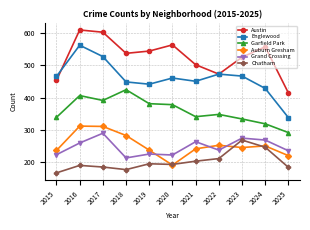

At which category is the sum across all series the highest?

2016